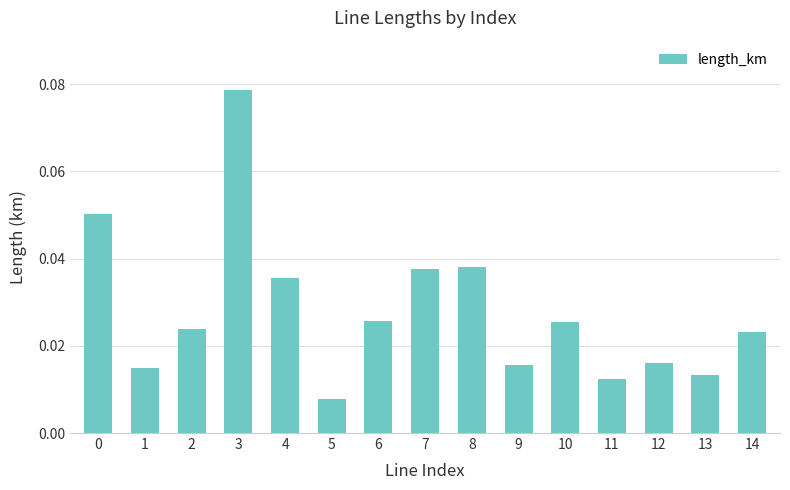

Which category has the lowest value across all series?

5